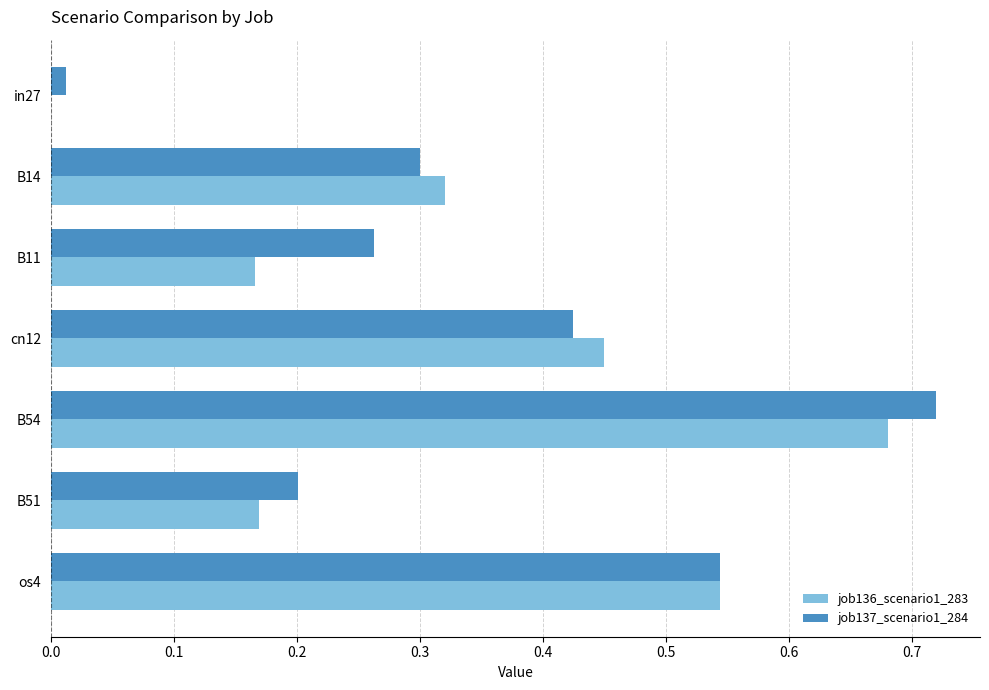

What is the sum of all job136_scenario1_283 values?

2.3